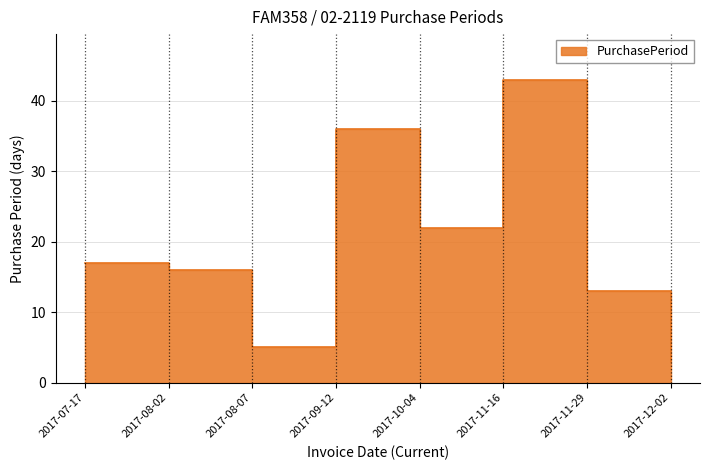

What is the label of the 3rd point from the right?

2017-11-16